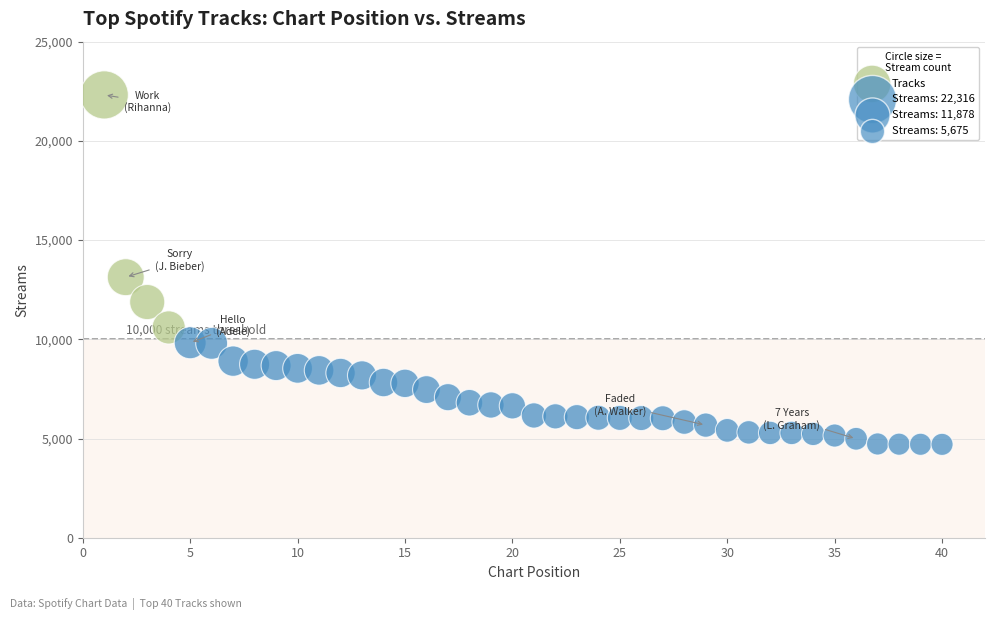

What is the range of X values (max minus min)?

39